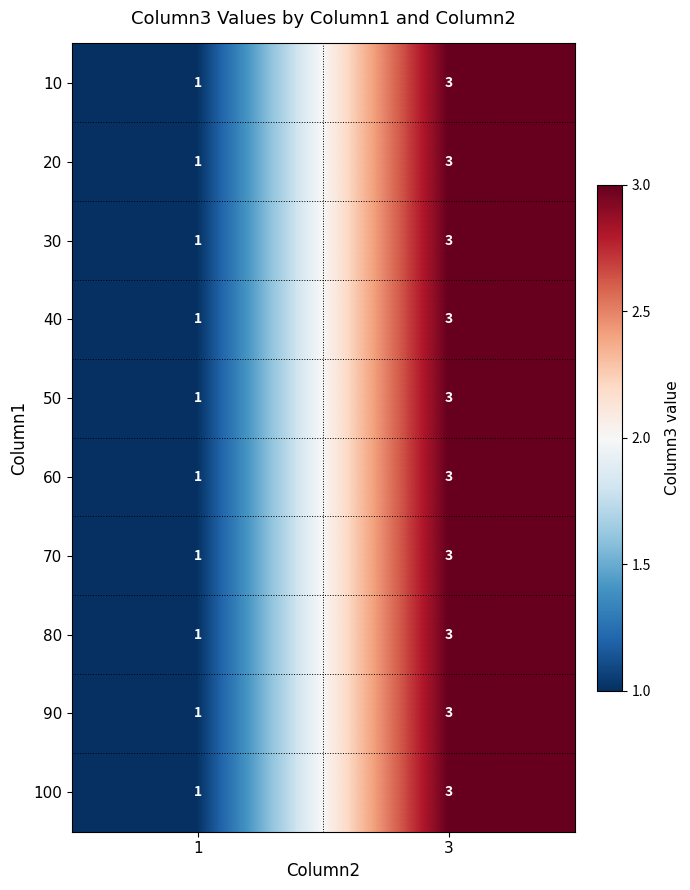

What is the highest value of the 40 series?

3